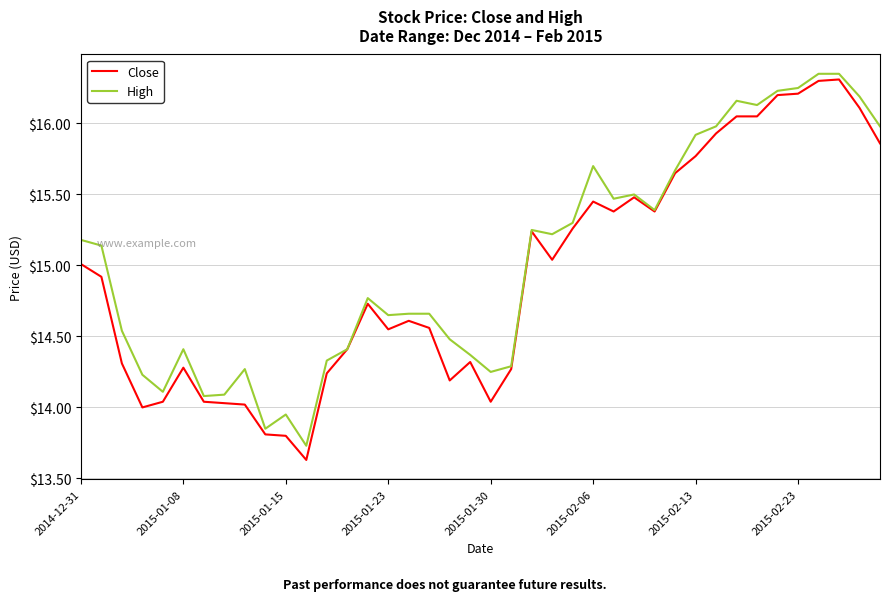

Which series has the widest spread of values?

Close